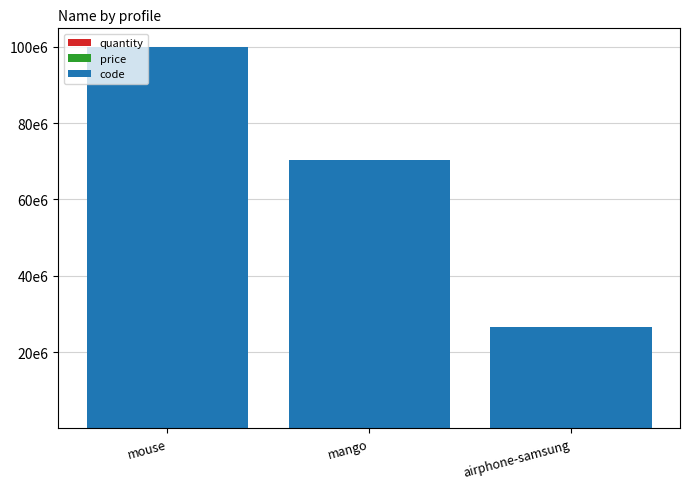

Are the bars grouped side by side (vs. stacked)?

No